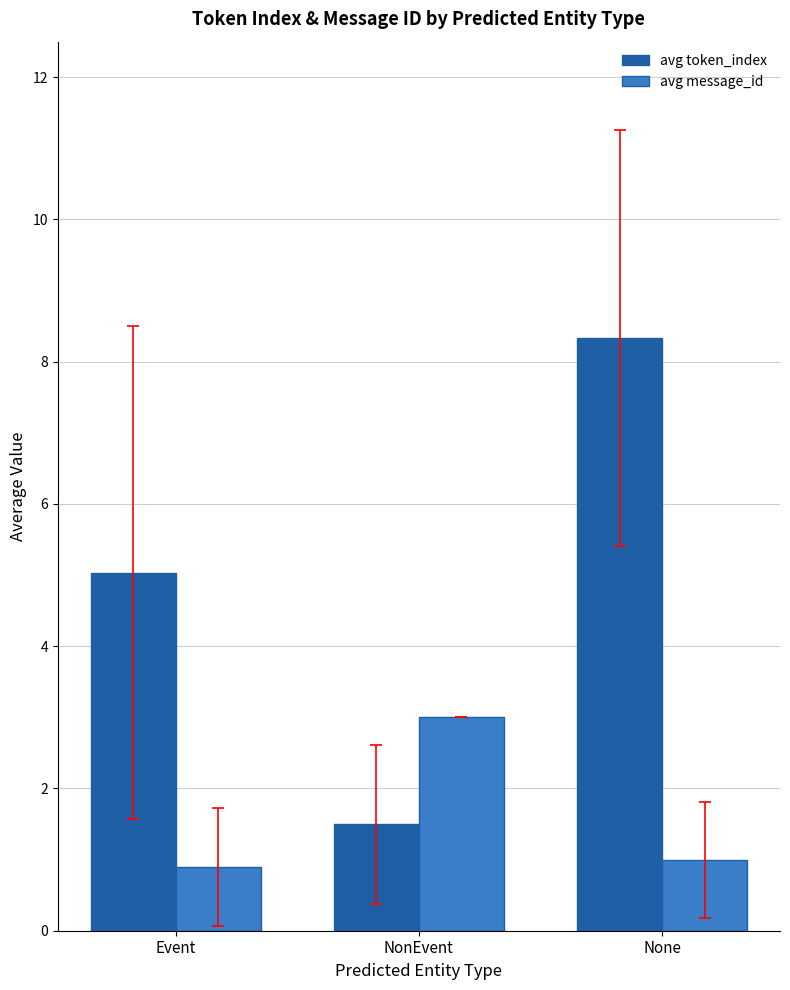

Which series changed the most between Event and NonEvent?

avg token_index